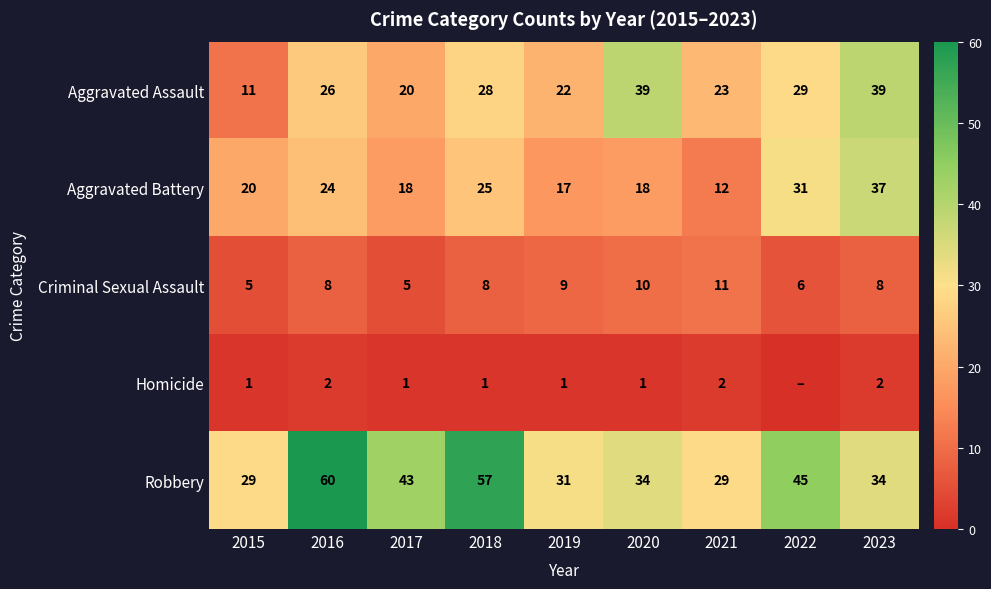

What is the average value of the Aggravated Assault series?

26